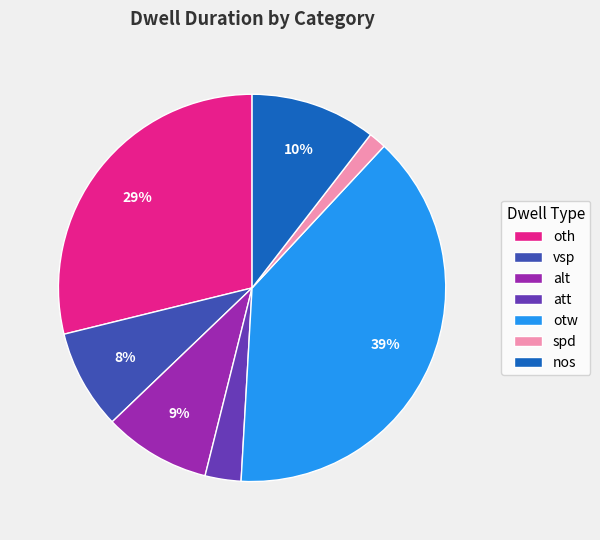

What percentage is the vsp slice, to the nearest percent?

8%